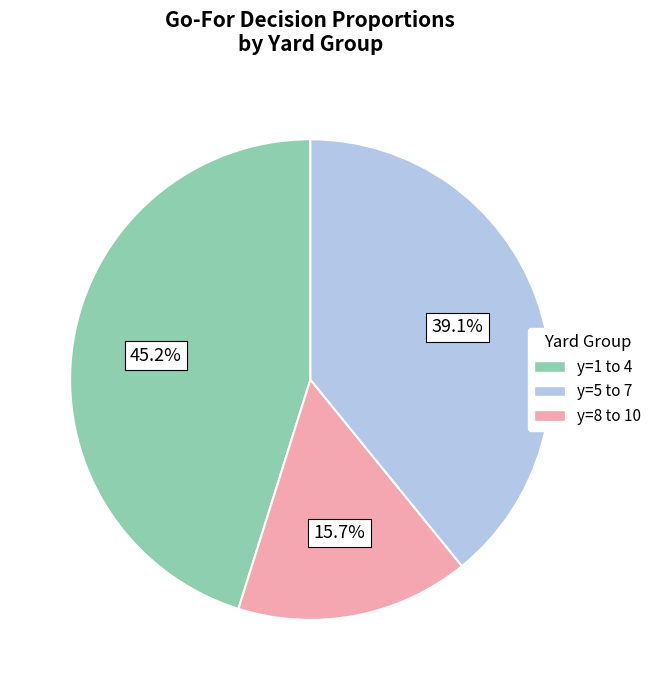

Is there a majority slice in this chart?

No